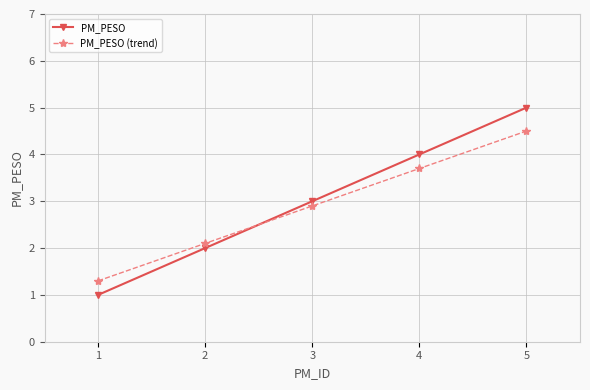

Reading left to right, extract all data points from this chart.

PM_PESO: 1=1.0	2=2.0	3=3.0	4=4.0	5=5.0
PM_PESO (trend): 1=1.3	2=2.1	3=2.9	4=3.7	5=4.5